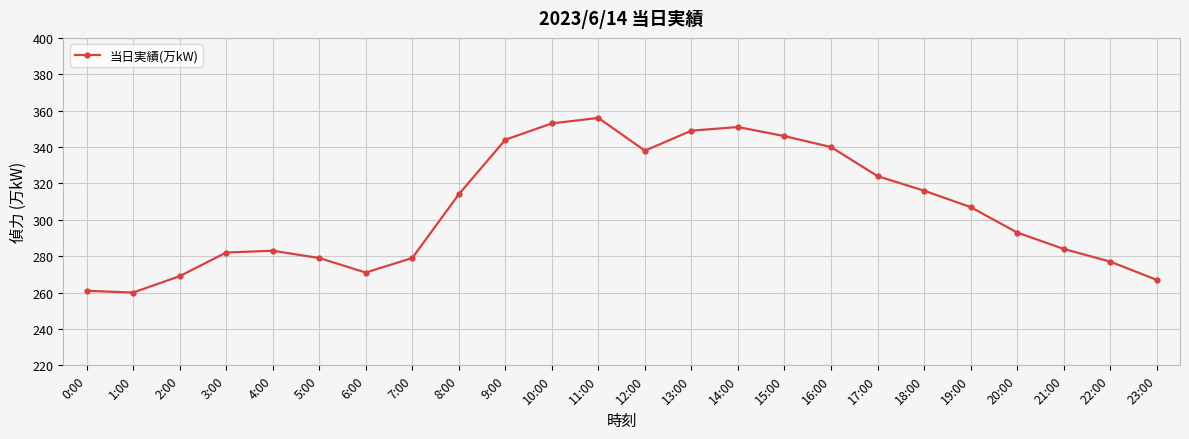

Reading right to left, transcribe all the data shown in this chart.

23:00=267	22:00=277	21:00=284	20:00=293	19:00=307	18:00=316	17:00=324	16:00=340	15:00=346	14:00=351	13:00=349	12:00=338	11:00=356	10:00=353	9:00=344	8:00=314	7:00=279	6:00=271	5:00=279	4:00=283	3:00=282	2:00=269	1:00=260	0:00=261